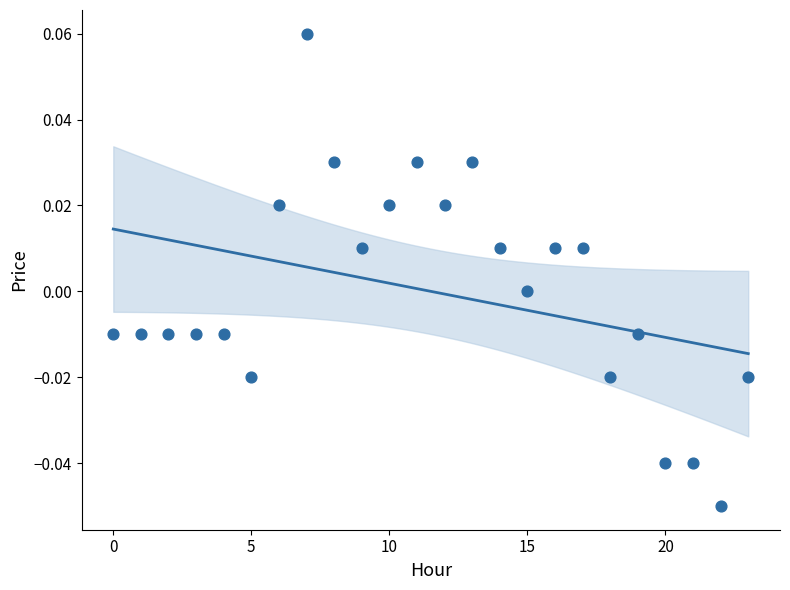

How many points are shown in the scatter plot?

24